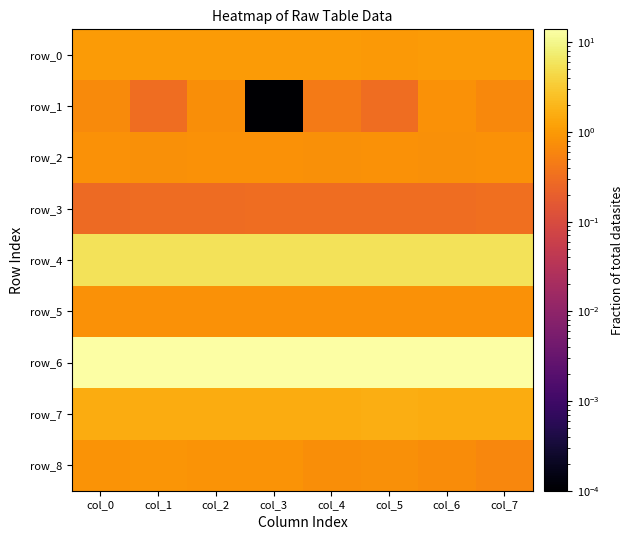

What is the spread (max minus min) of values at col_7?

13.6